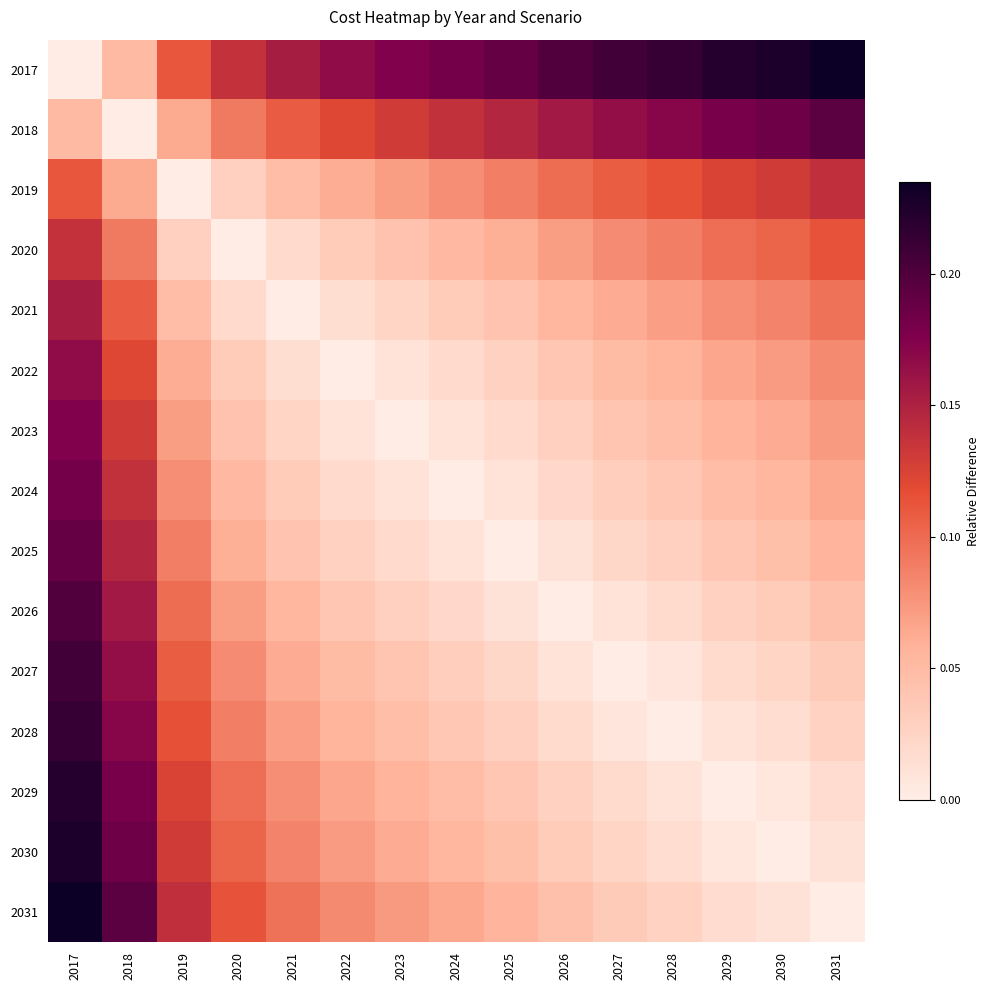

Which series has the largest total across all categories?

2017